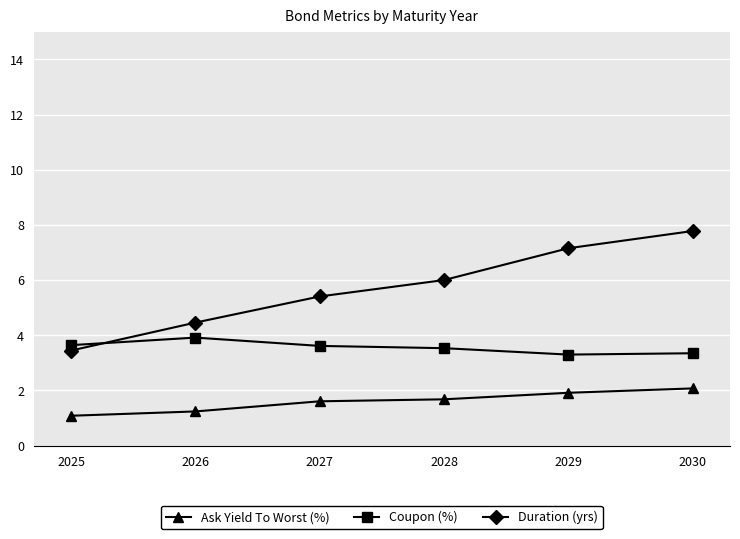

True or false: Duration (yrs) and Coupon (%) intersect in this chart.

True